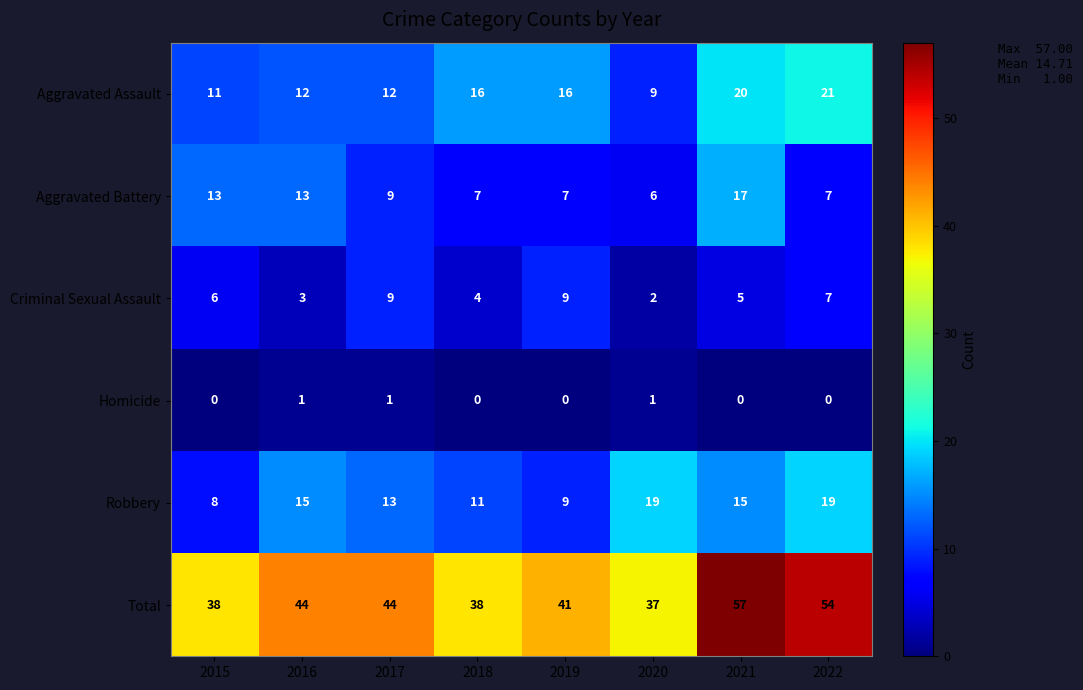

At which category is the sum across all series the highest?

2021